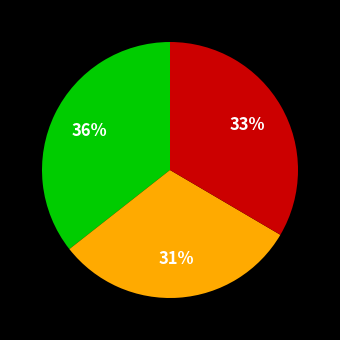

To the nearest percent, what is the difference between the largest and smallest slice percentages?

5%